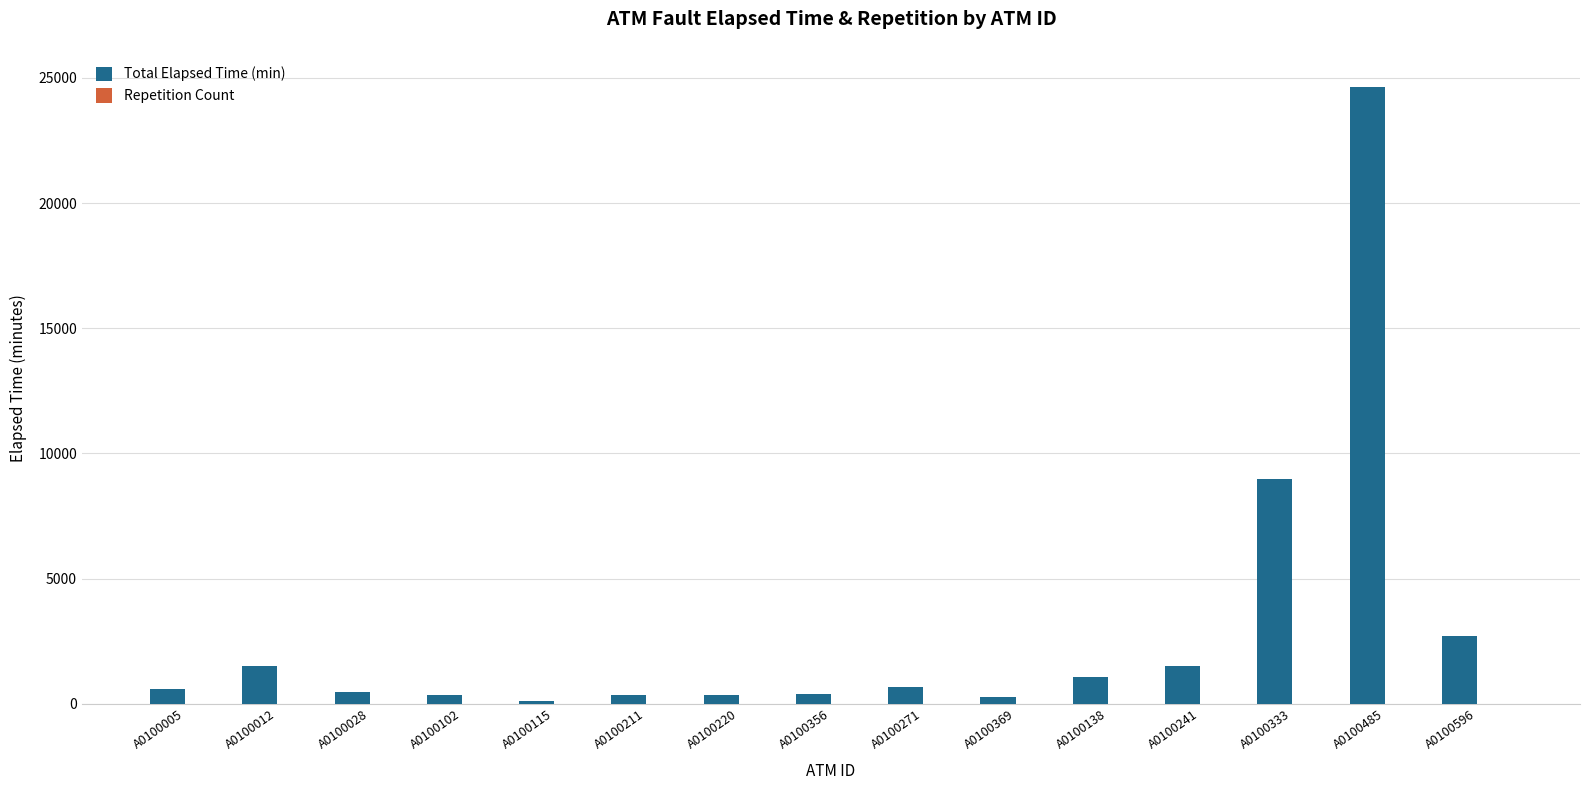

Which label corresponds to the largest value in the chart?

A0100485